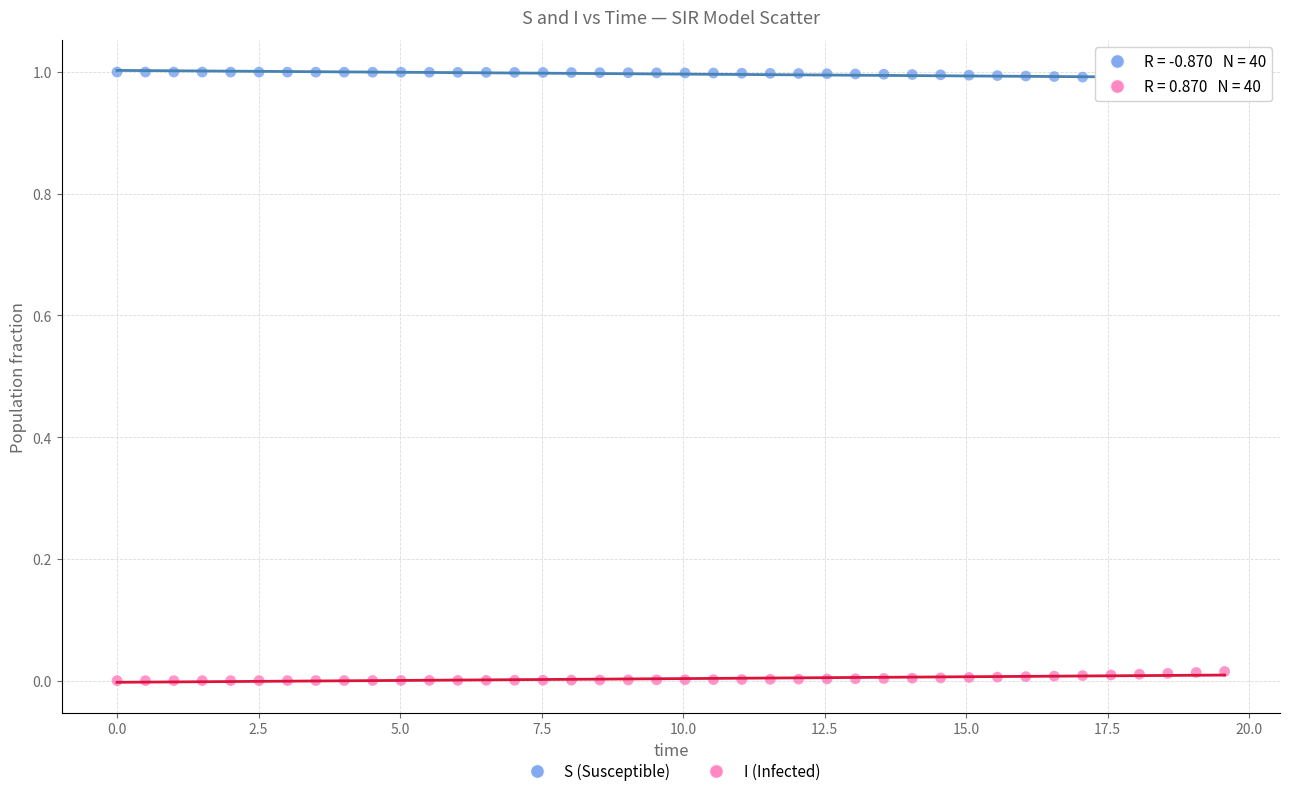

What is the X range (max minus min) for the scatter plot?

19.6